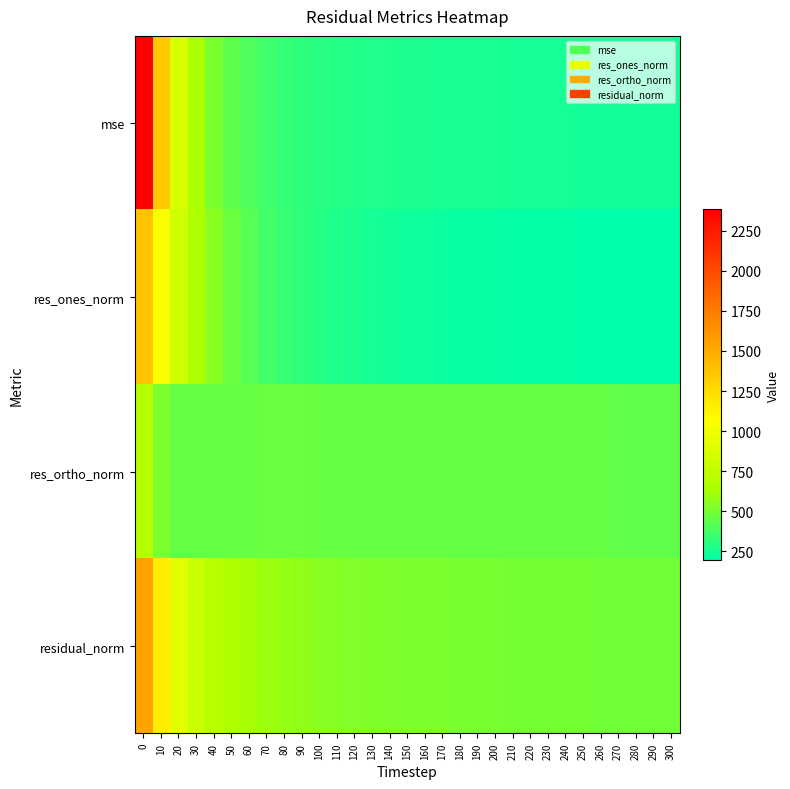

Rank the series by their maximum value, from lowest to highest.

res_ortho_norm, res_ones_norm, residual_norm, mse